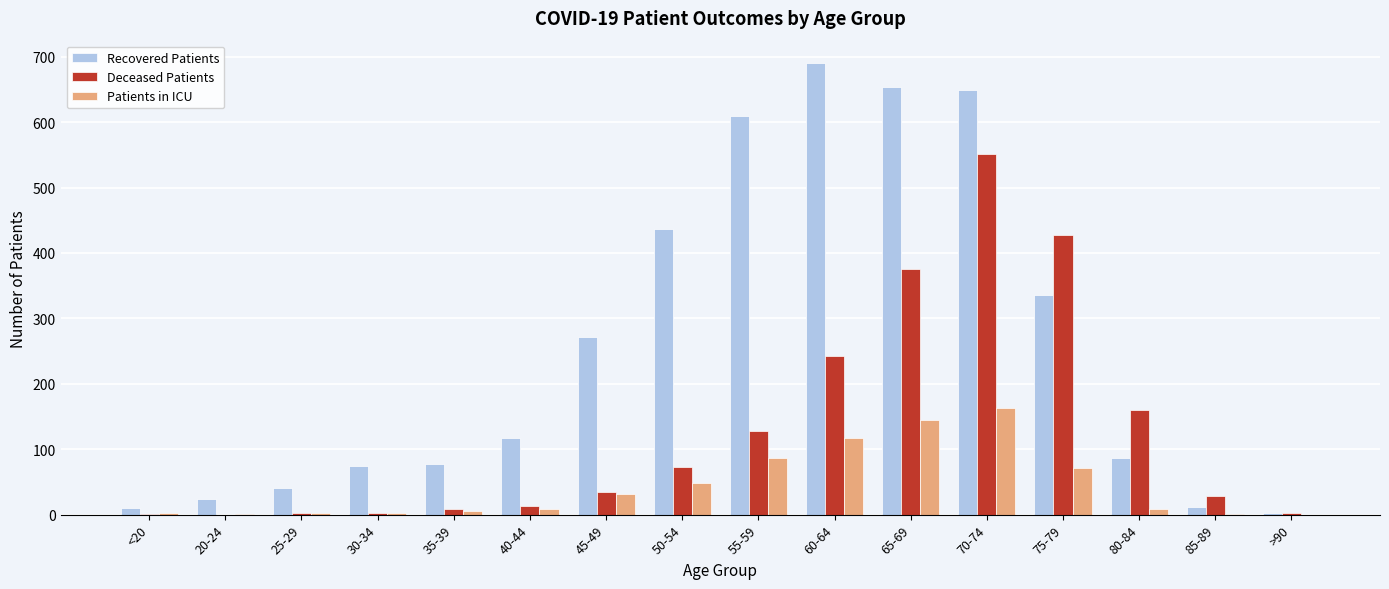

How many groups of bars are there?

16